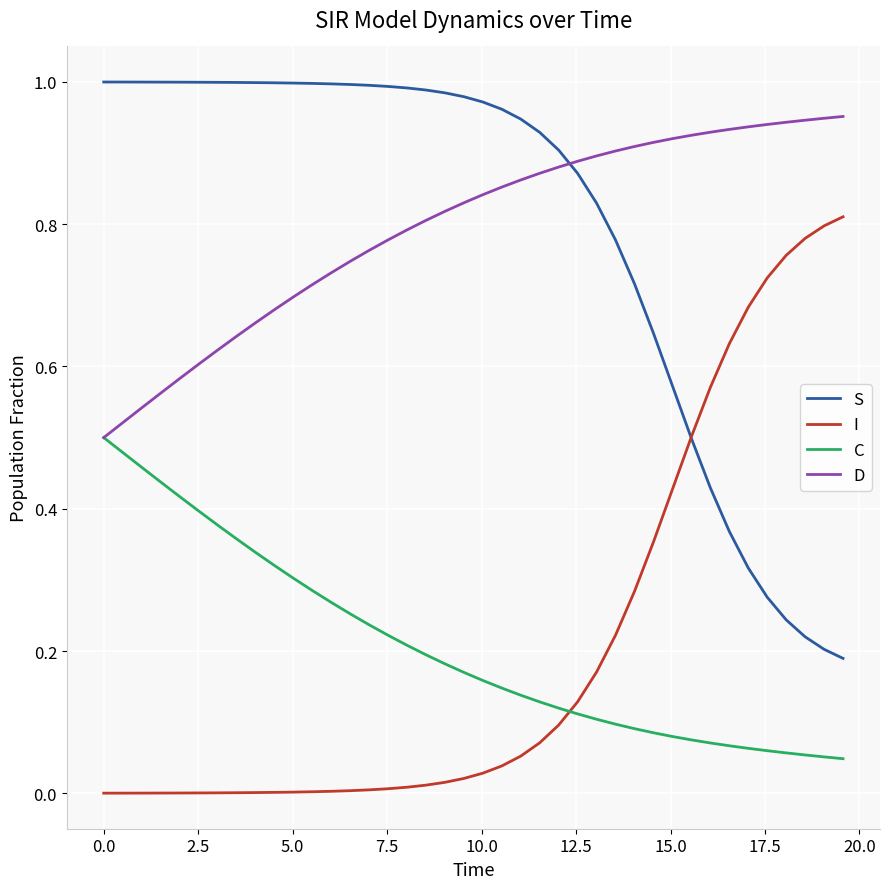

True or false: S and D intersect in this chart.

True